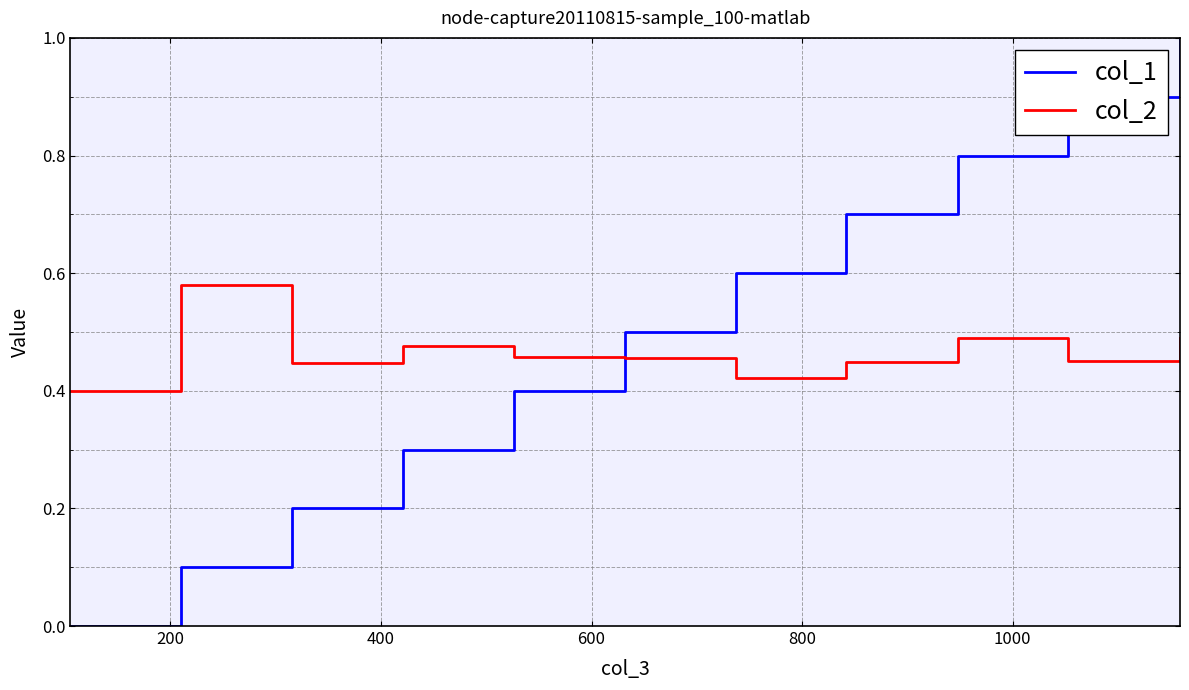

What are all the series names shown in the legend?

col_1, col_2